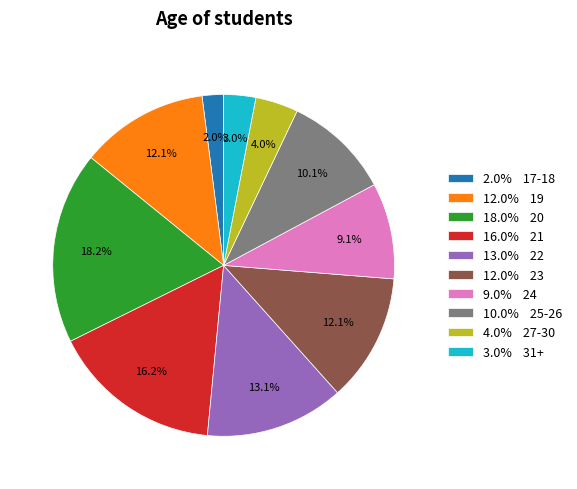

Is there a majority slice in this chart?

No